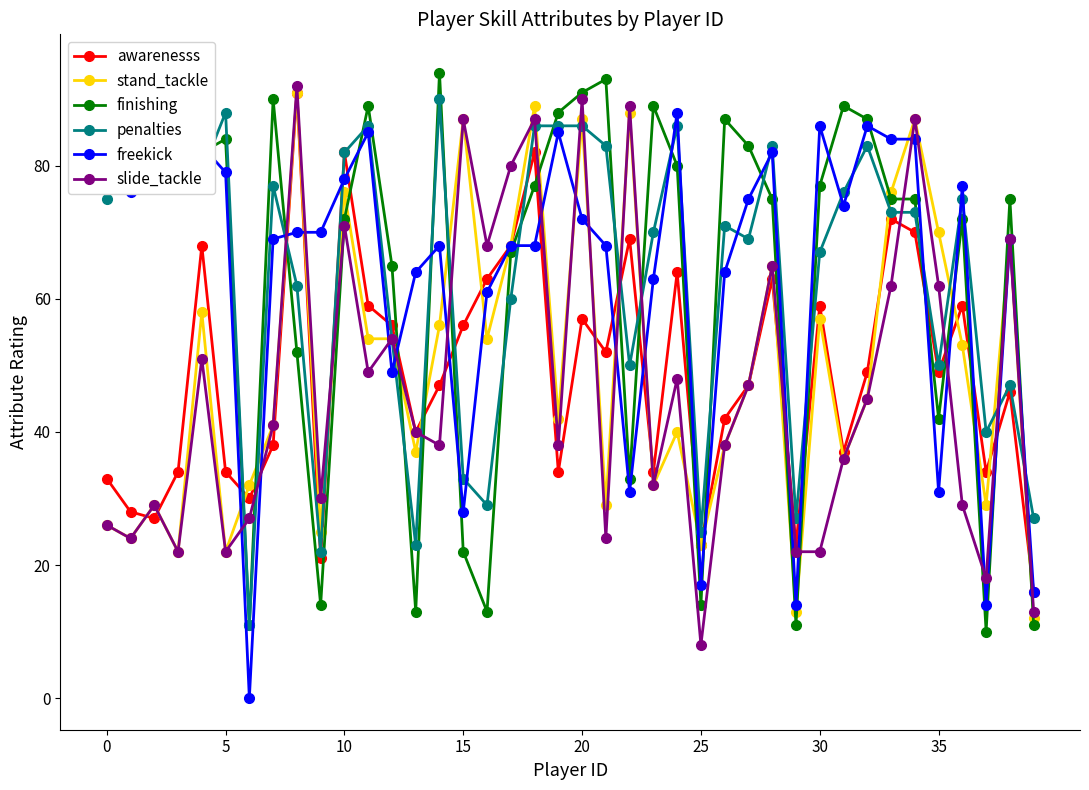

Does the chart have visible grid lines?

No